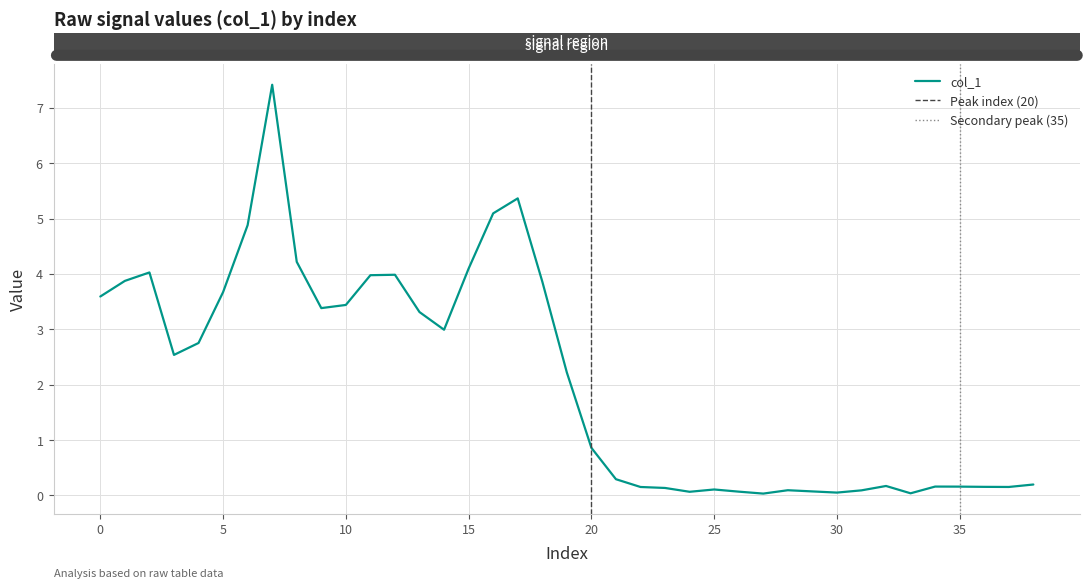

Does the chart display data point markers on the line(s)?

No